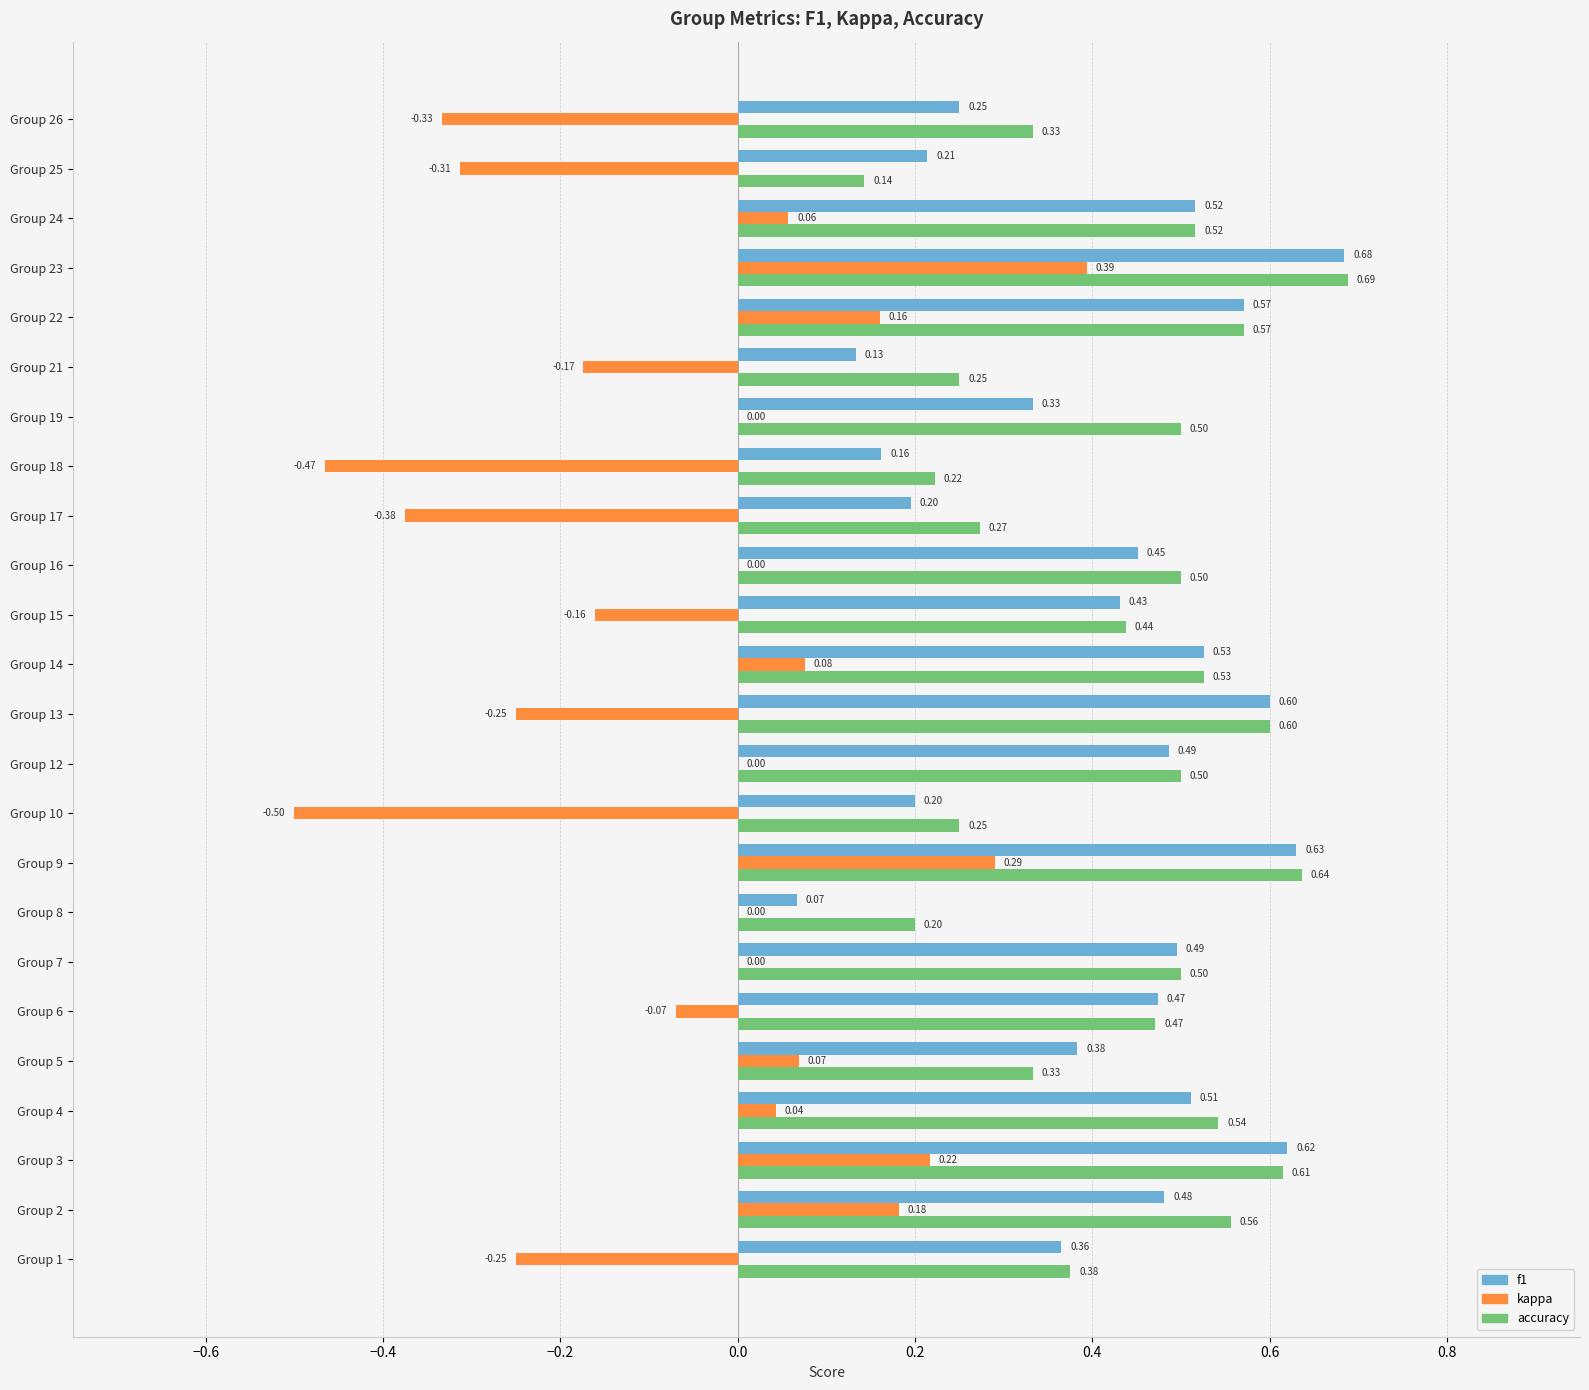

What is the sum of the kappa values at Group 23 and Group 24?

0.5